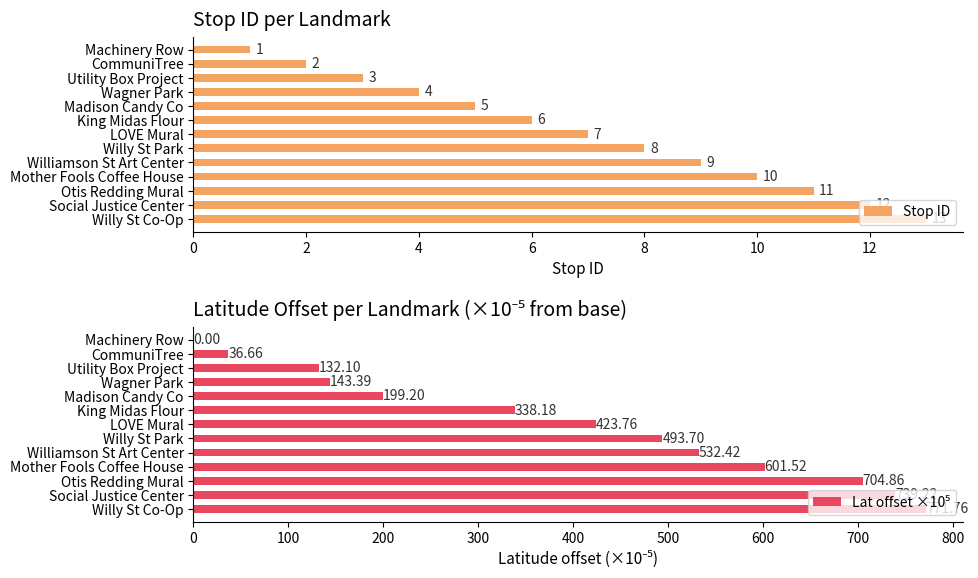

The Lat offset ×10⁵ series shows -450.6 at 0. True or false?

False